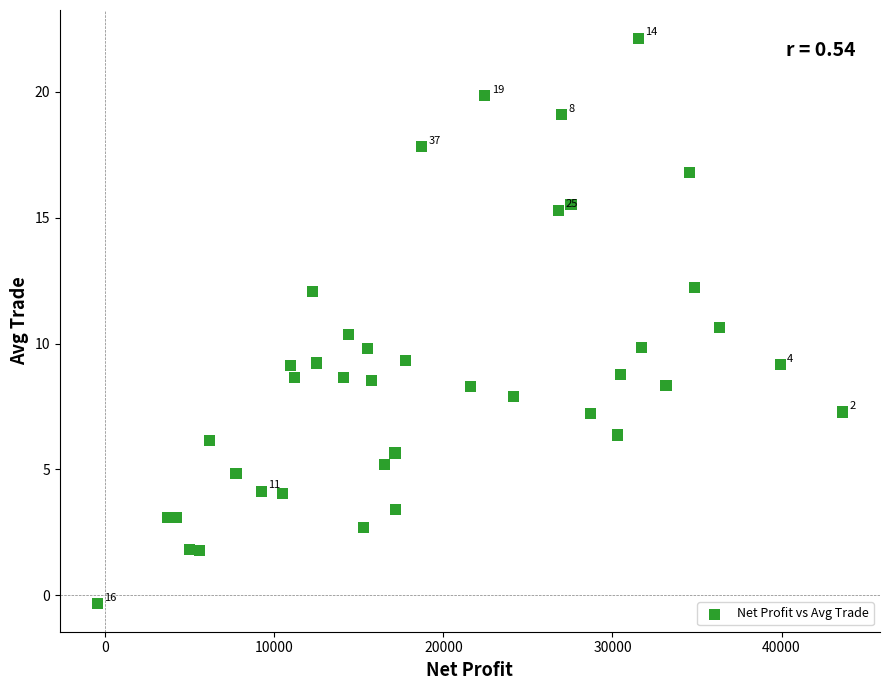

What is the range of X values (max minus min)?

44112.0